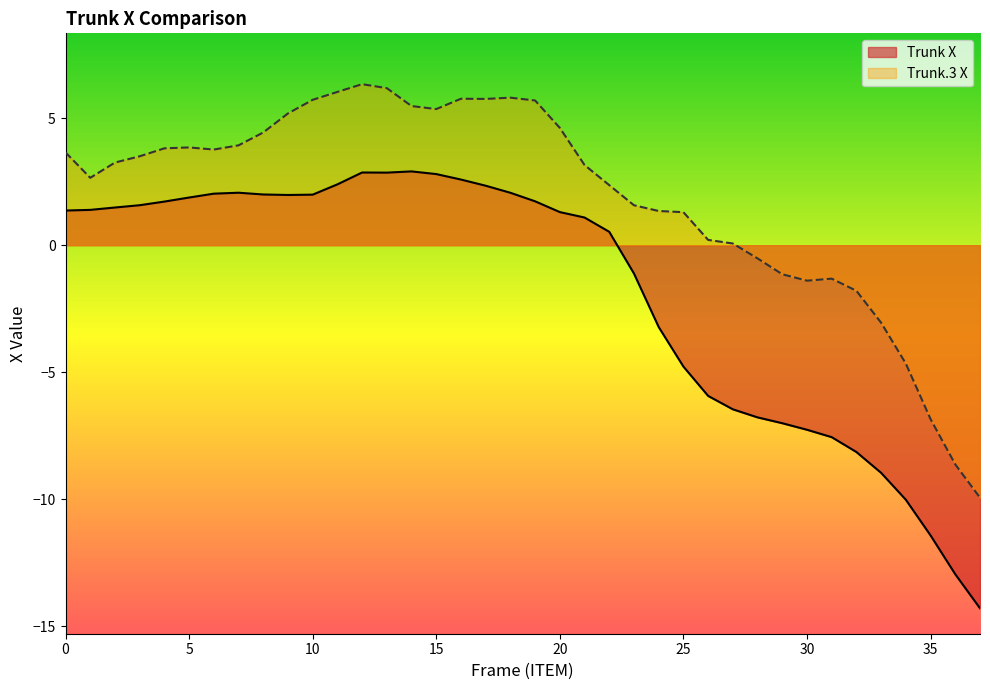

True or false: Trunk X and Trunk.3 X intersect in this chart.

False